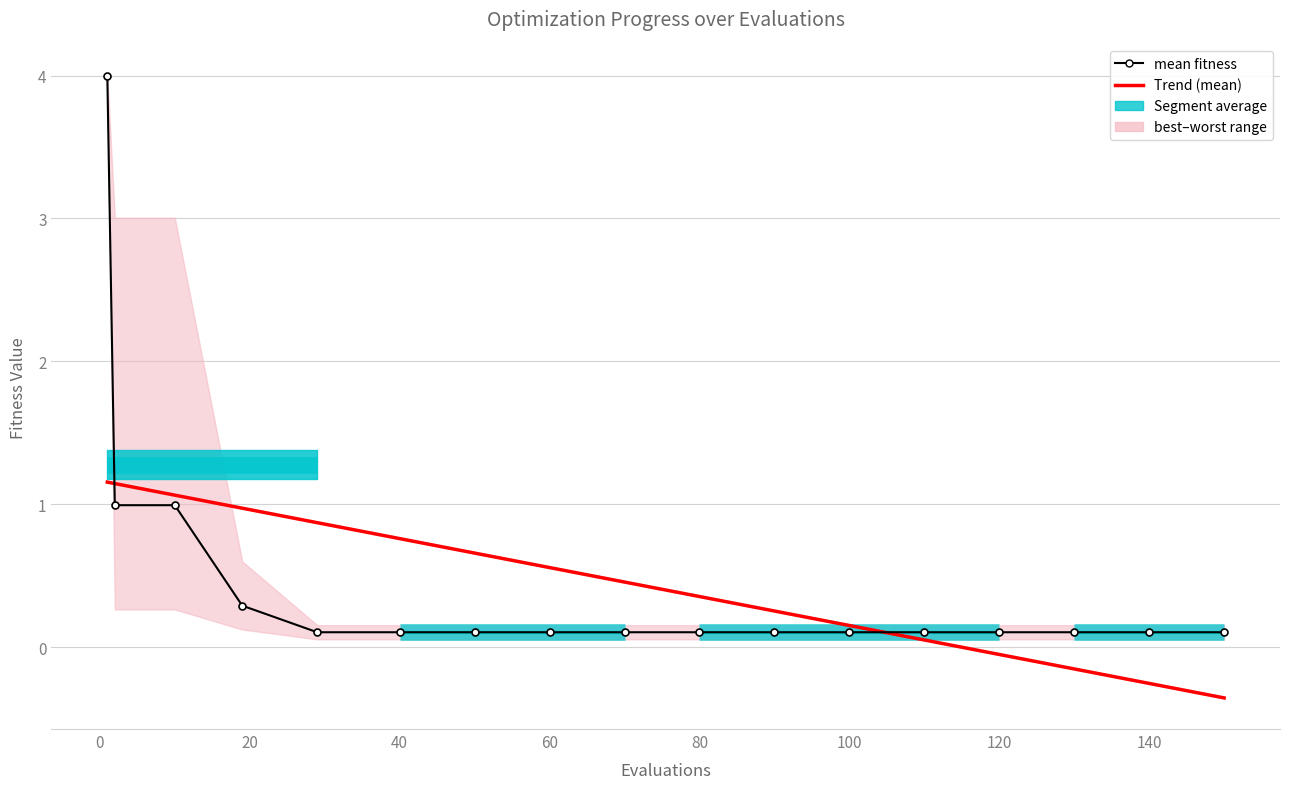

How many values in the Trend (mean) series exceed 0?

13